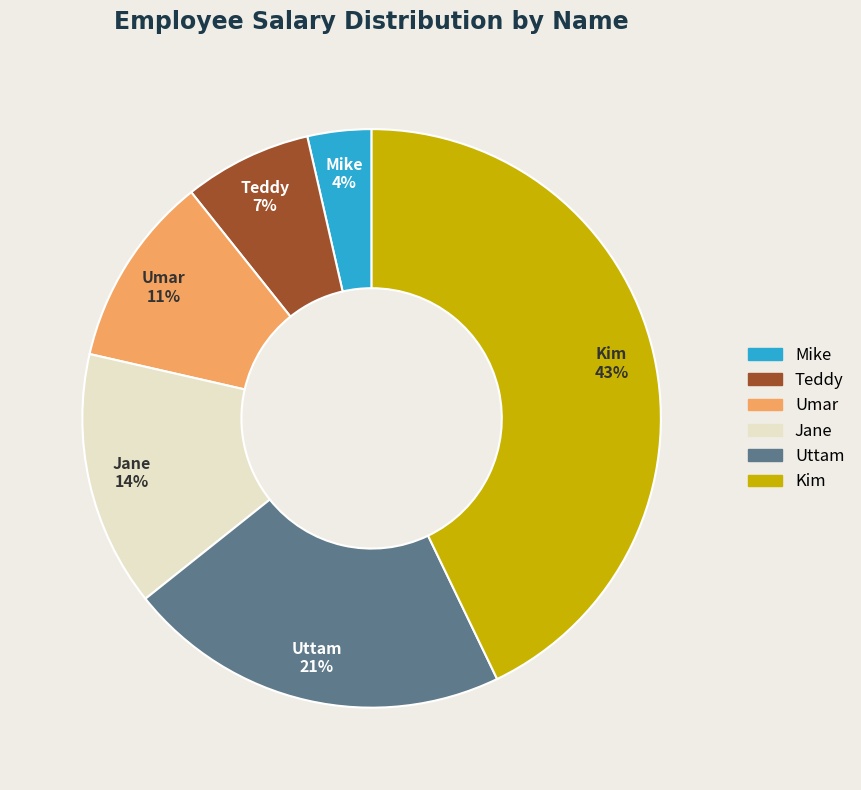

To the nearest percent, what is the combined percentage of Teddy and Jane?

21%